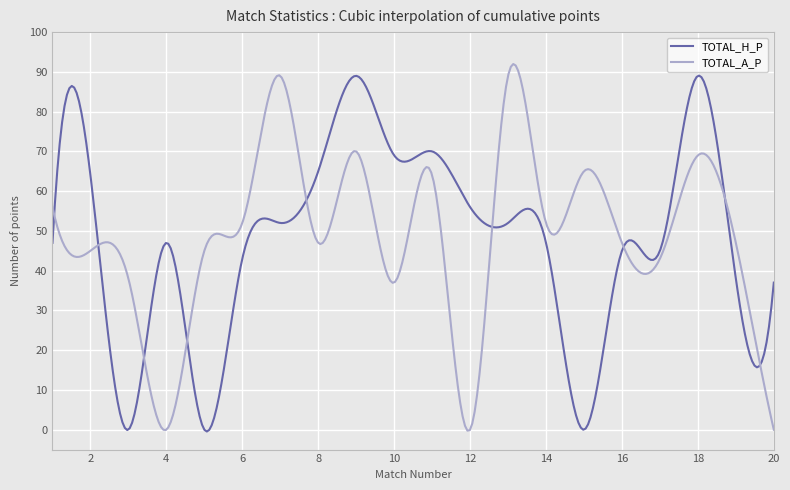

What is the greatest value displayed?

92.0